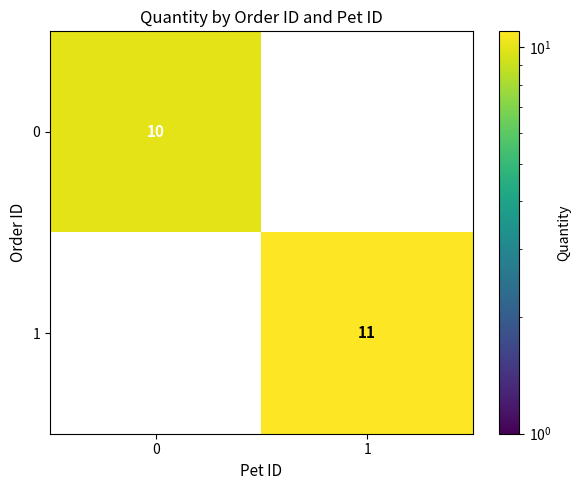

The 1 series shows 4 at 1. True or false?

False